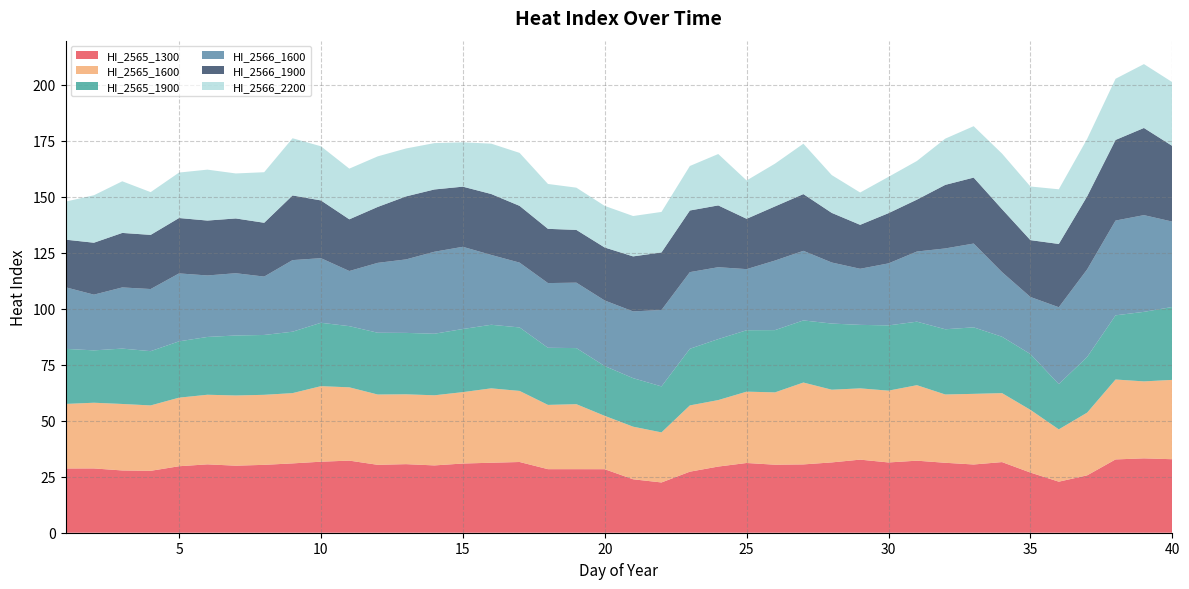

Reading left to right, transcribe all the data shown in this chart.

HI_2565_1300: 28.7	28.7	27.8	27.6	29.7	30.5	29.9	30.3	31.0	31.7	32.2	30.3	30.6	30.1	30.9	31.3	31.6	28.4	28.4	28.4	23.9	22.4	27.3	29.5	31.1	30.4	30.5	31.4	32.6	31.4	32.2	31.2	30.5	31.5	26.9	22.8	25.6	32.7	33.2	32.8
HI_2565_1600: 28.8	29.3	29.7	29.2	30.6	31.1	31.3	31.3	31.4	33.7	32.7	31.4	31.2	31.3	31.9	33.2	31.7	28.7	29.0	23.8	23.5	22.4	29.6	29.7	31.9	32.3	36.6	32.5	31.8	32.1	33.7	30.5	31.5	30.8	28.0	23.4	28.0	35.7	34.4	35.4
HI_2565_1900: 24.6	23.4	24.7	24.2	25.1	25.8	26.8	26.7	27.4	28.3	27.3	27.6	27.4	27.5	28.2	28.4	28.3	25.5	25.0	22.2	21.7	20.5	25.3	27.2	27.4	27.8	27.7	29.5	28.4	29.1	28.4	29.1	29.7	25.2	24.9	20.2	24.9	28.7	31.0	32.6
HI_2566_1600: 27.5	24.9	27.3	27.7	30.3	27.5	27.8	26.1	32.0	28.9	24.6	31.2	32.8	36.6	36.7	31.2	28.9	28.9	29.2	29.3	29.8	34.1	34.2	32.1	27.3	31.1	31.1	27.3	25.0	27.7	31.3	36.1	37.4	28.9	25.5	34.3	39.1	42.3	43.2	38.1
HI_2566_1900: 21.3	23.2	24.3	24.2	24.7	24.5	24.5	24.0	28.9	25.8	23.1	25.0	28.1	27.8	26.9	27.2	25.3	24.2	23.6	23.7	24.6	25.7	27.5	27.6	22.5	24.2	25.3	22.2	19.6	22.4	23.2	28.4	29.4	28.1	25.4	28.2	32.6	36.0	38.9	33.8
HI_2566_2200: 17.0	21.2	23.1	19.1	20.3	22.7	20.1	22.6	25.5	24.2	22.6	22.6	21.4	20.7	19.8	22.5	23.7	20.0	18.9	18.6	18.0	18.1	19.9	22.9	17.1	19.1	22.5	16.9	14.4	16.2	17.3	20.6	23.0	24.8	23.9	24.4	25.6	27.3	28.5	28.5